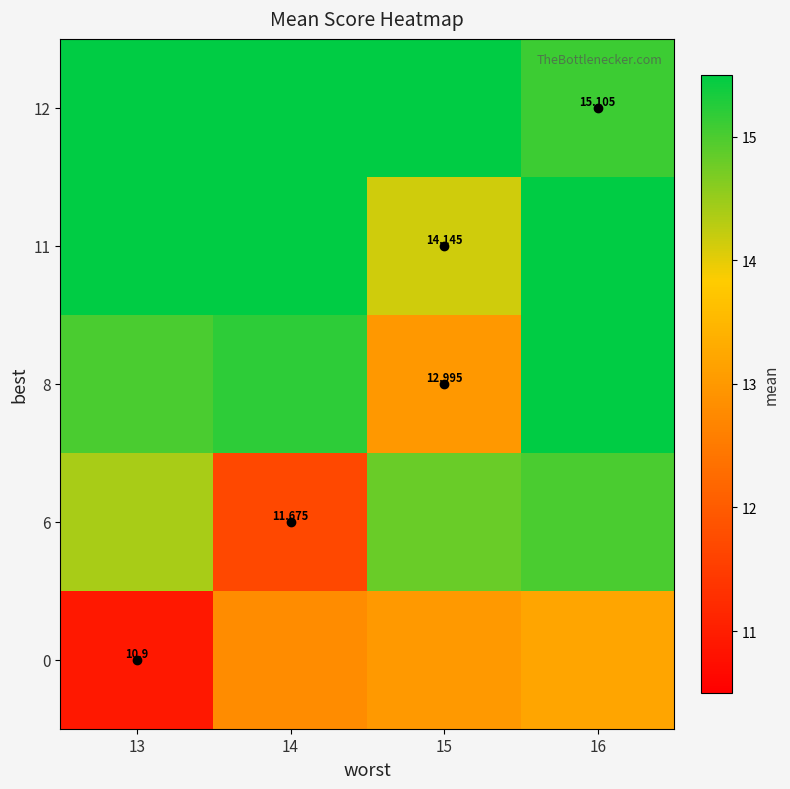

What is the total value across all series at 14?

72.2